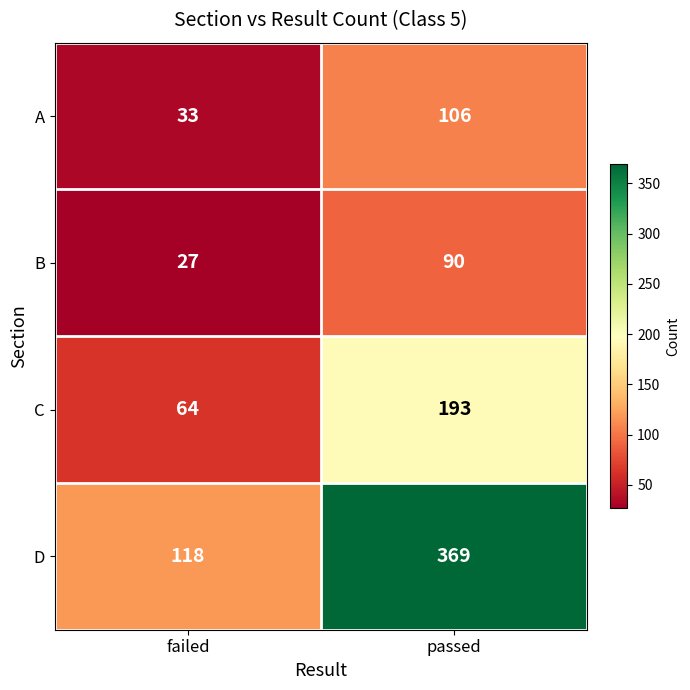

What is the approximate value of B at passed, to the nearest 5?

90